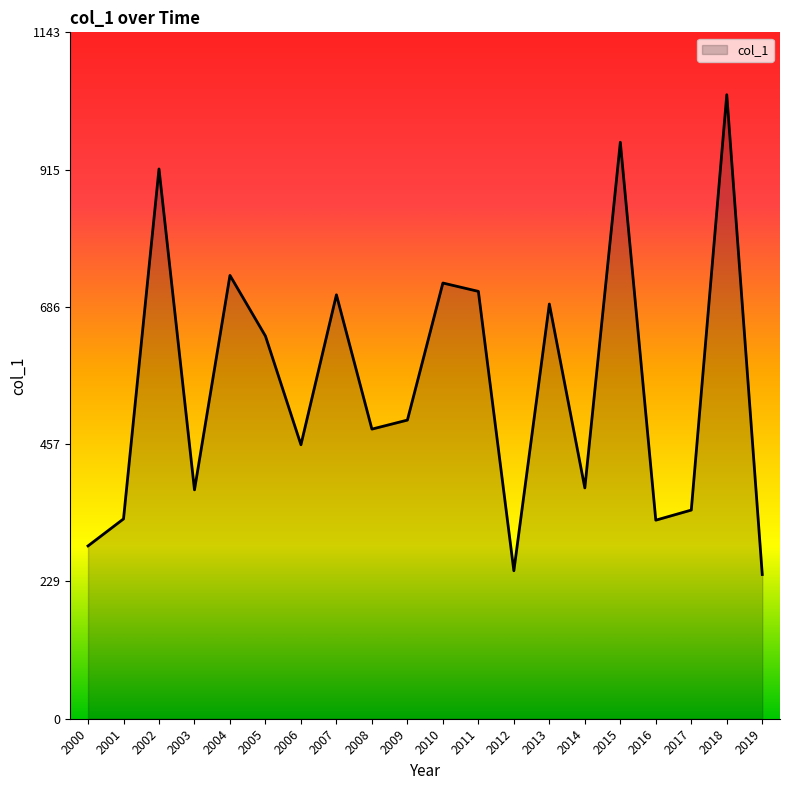

What is the smallest value displayed?

240.3